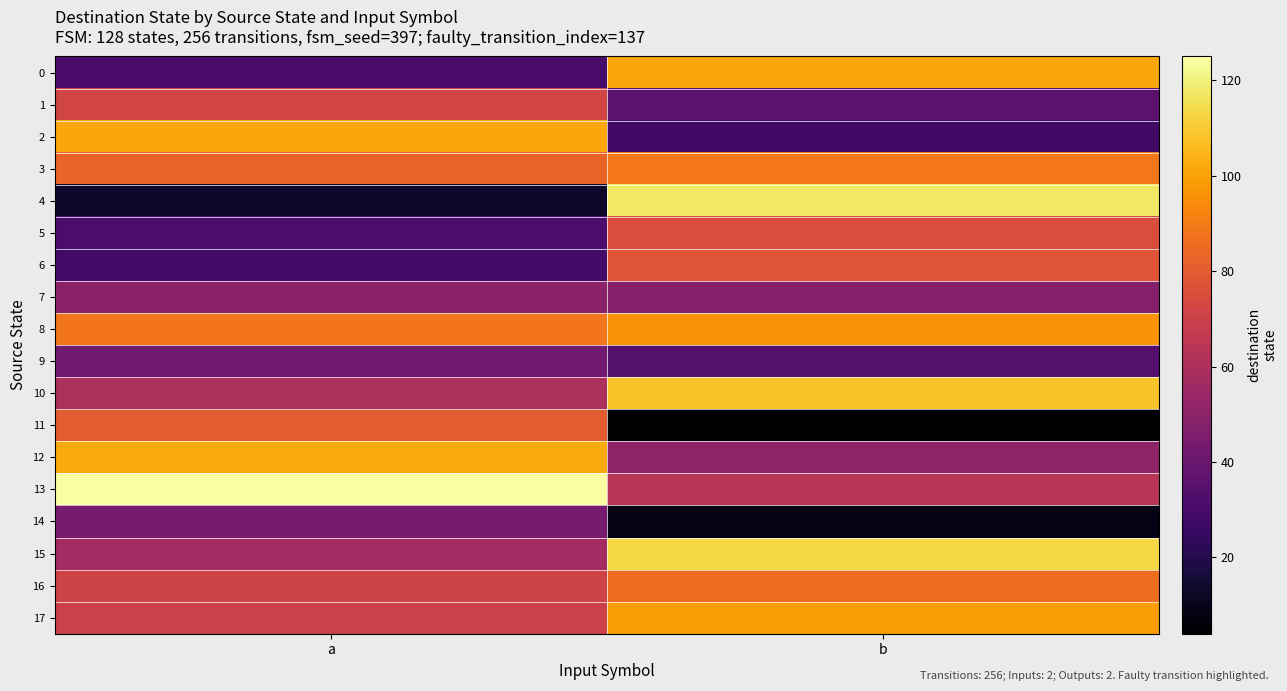

How many series are shown in this chart?

18